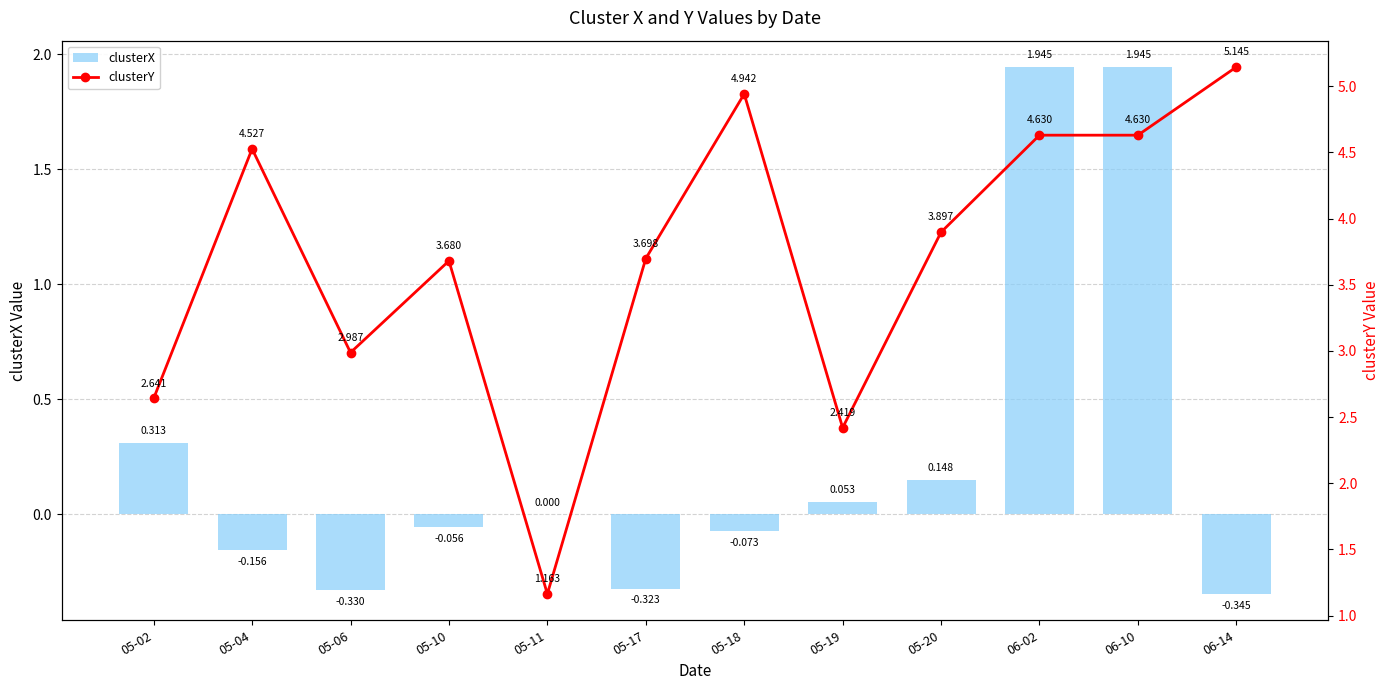

At which category is the sum across all series the highest?

06-02